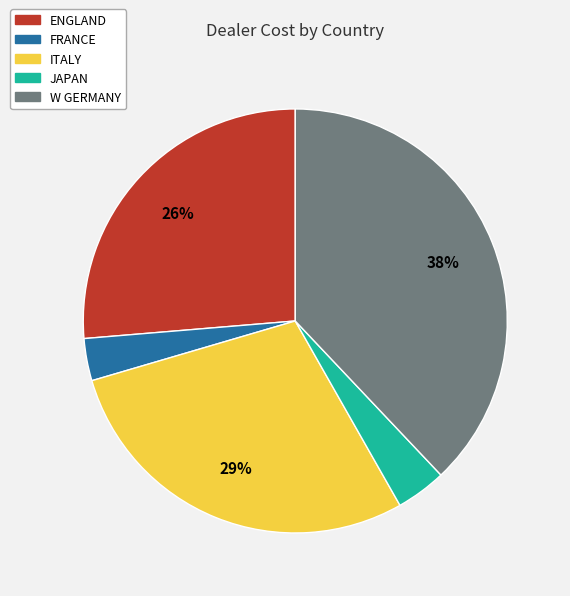

True or false: W GERMANY accounts for 38% of the total.

True